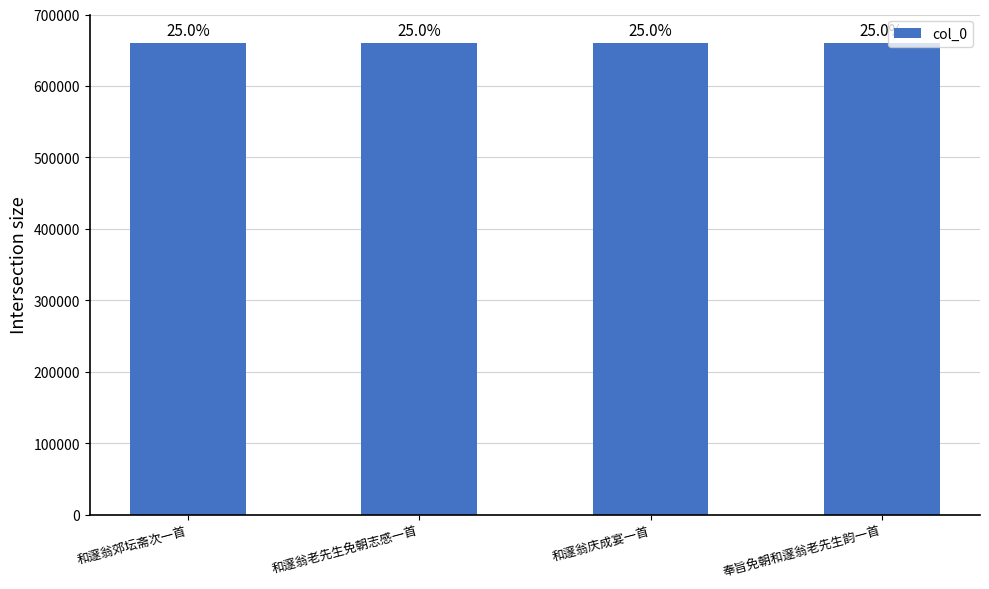

True or false: the data shows 1105646 at 和邃翁老先生免朝志感一首.

False